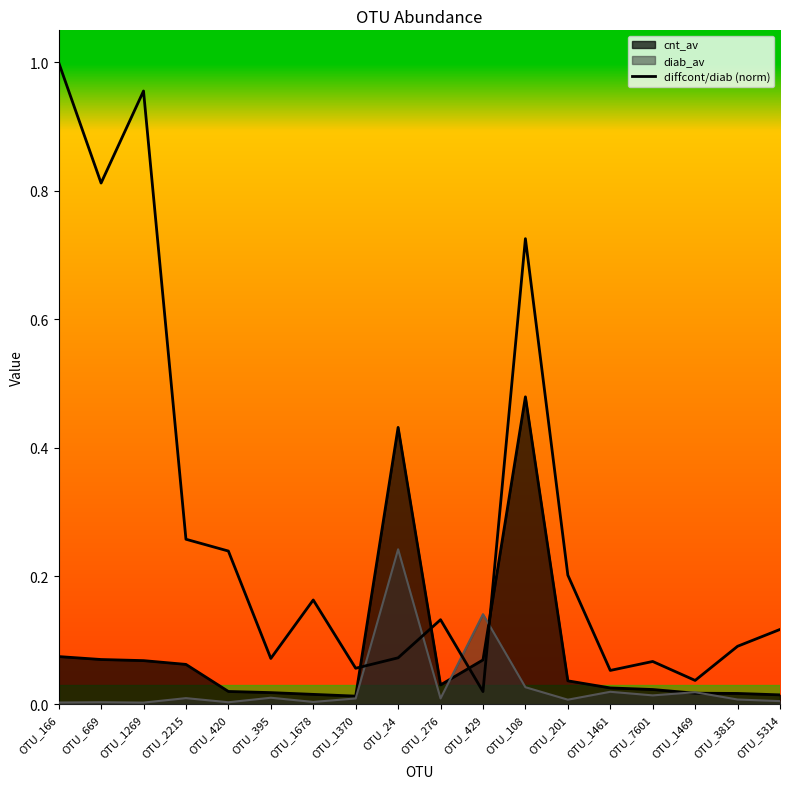

List the labels in order of value, largest first.

OTU_166, OTU_1269, OTU_669, OTU_108, OTU_2215, OTU_420, OTU_201, OTU_1678, OTU_276, OTU_5314, OTU_3815, OTU_24, OTU_395, OTU_7601, OTU_1370, OTU_1461, OTU_1469, OTU_429